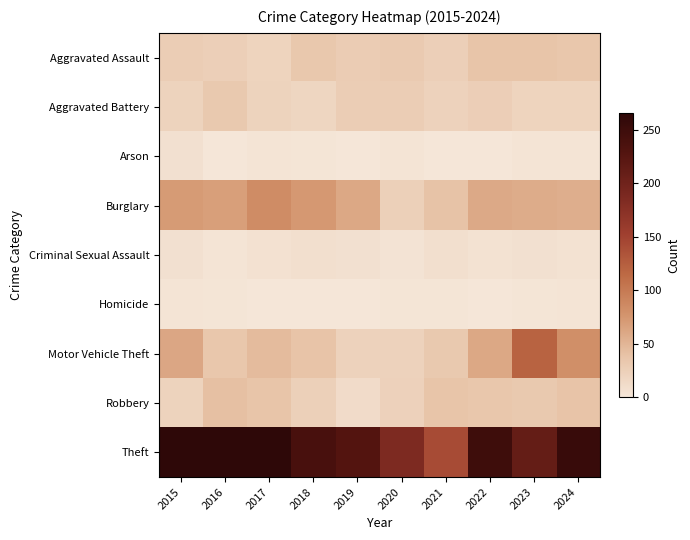

Reading right to left, what are all the values shown in this chart?

Aggravated Assault: 2024=35	2023=37	2022=37	2021=25	2020=31	2019=29	2018=34	2017=20	2016=25	2015=28
Aggravated Battery: 2024=20	2023=20	2022=27	2021=22	2020=28	2019=28	2018=18	2017=21	2016=33	2015=21
Arson: 2024=3	2023=3	2022=0	2021=0	2020=3	2019=0	2018=2	2017=3	2016=1	2015=7
Burglary: 2024=56	2023=58	2022=60	2021=39	2020=24	2019=61	2018=73	2017=84	2016=68	2015=71
Criminal Sexual Assault: 2024=5	2023=7	2022=5	2021=8	2020=4	2019=7	2018=8	2017=6	2016=3	2015=7
Homicide: 2024=3	2023=2	2022=1	2021=2	2020=2	2019=0	2018=0	2017=0	2016=2	2015=3
Motor Vehicle Theft: 2024=82	2023=121	2022=61	2021=33	2020=22	2019=22	2018=38	2017=45	2016=35	2015=62
Robbery: 2024=38	2023=33	2022=35	2021=37	2020=23	2019=12	2018=24	2017=37	2016=41	2015=21
Theft: 2024=255	2023=211	2022=249	2021=142	2020=186	2019=228	2018=239	2017=266	2016=266	2015=265